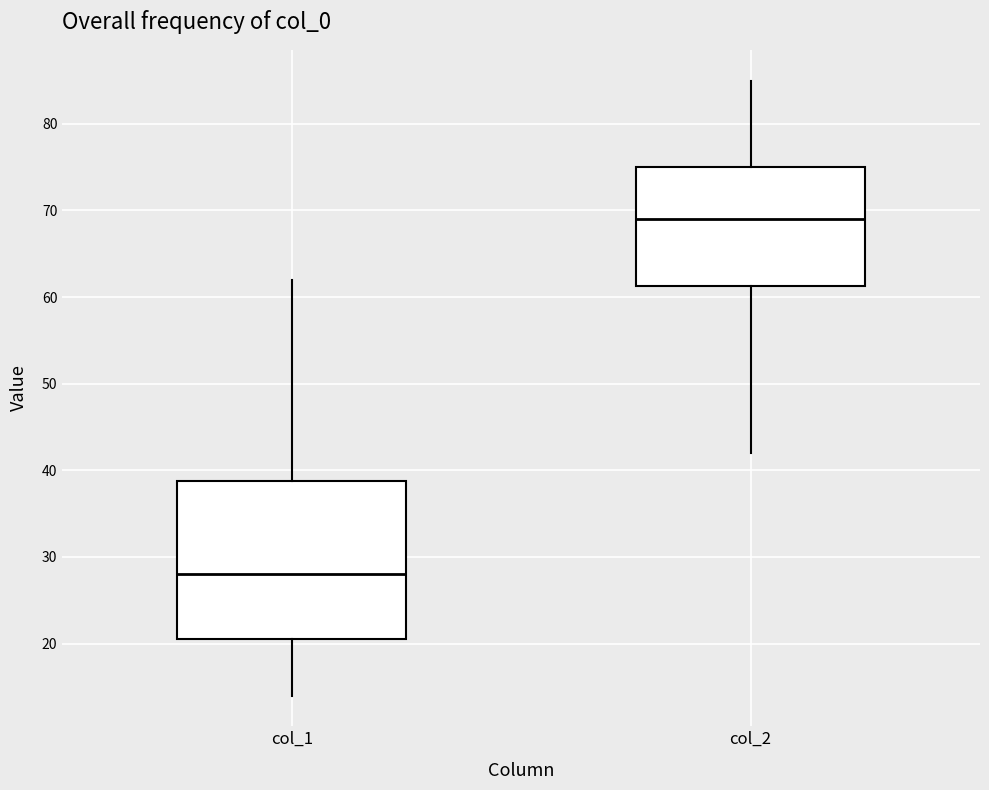

Comparing the boxes themselves (not the whiskers), which one is the tallest?

col_1